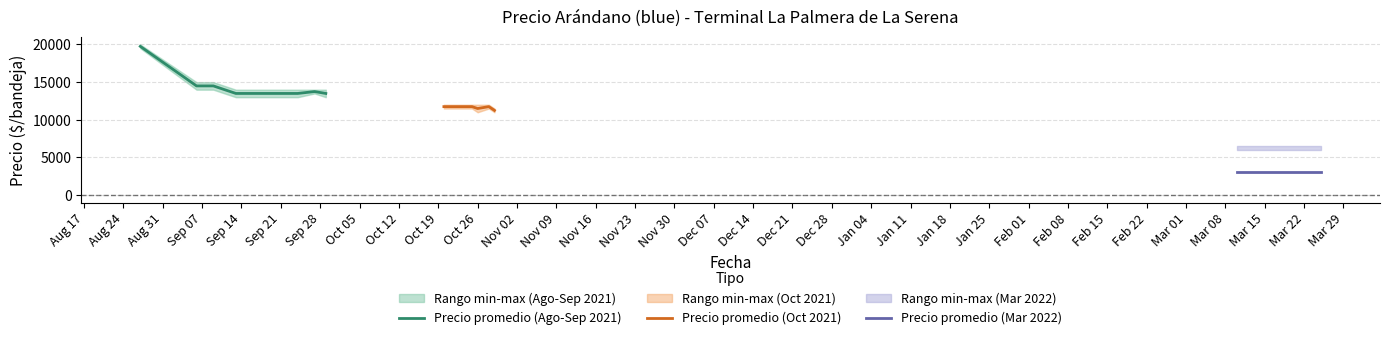

At which category does Precio minimo reach its first local peak?

2021-09-20